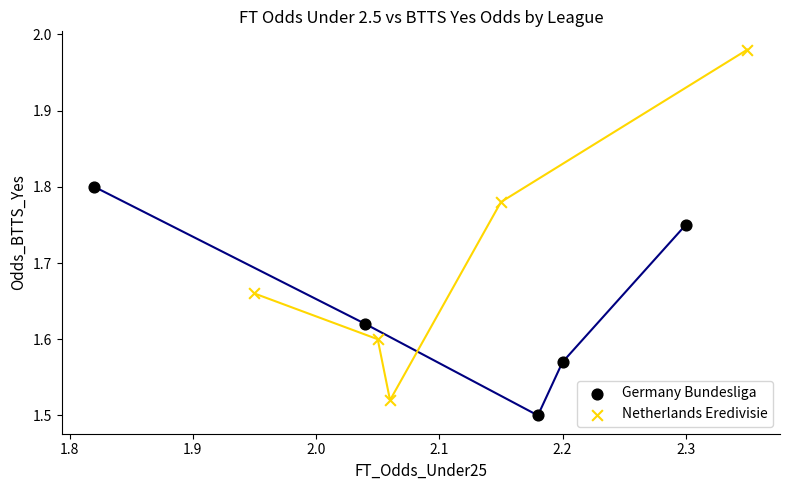

Which series reaches the maximum Y coordinate?

Netherlands Eredivisie